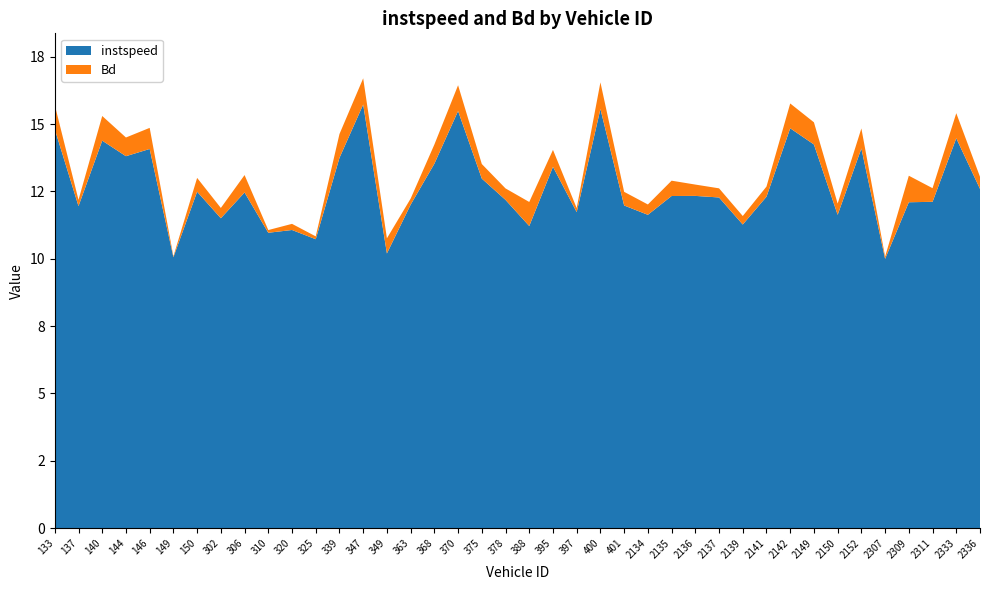

Reading left to right, extract all data points from this chart.

instspeed: 133=14.8	137=12.0	140=14.4	144=13.8	146=14.1	149=10.1	150=12.5	302=11.5	306=12.5	310=11.0	320=11.1	325=10.7	339=13.7	347=15.7	349=10.2	363=12.0	368=13.5	370=15.5	375=13.0	378=12.2	388=11.2	395=13.4	397=11.7	400=15.6	401=12.0	2134=11.6	2135=12.3	2136=12.3	2137=12.3	2139=11.3	2141=12.3	2142=14.8	2149=14.2	2150=11.6	2152=14.1	2307=10.0	2309=12.1	2311=12.1	2333=14.5	2336=12.6
Bd: 133=0.9	137=0.2	140=0.9	144=0.7	146=0.8	149=0.0	150=0.5	302=0.4	306=0.6	310=0.1	320=0.2	325=0.1	339=0.9	347=1.0	349=0.6	363=0.2	368=0.7	370=1.0	375=0.5	378=0.4	388=0.9	395=0.6	397=0.1	400=1.0	401=0.5	2134=0.4	2135=0.6	2136=0.4	2137=0.3	2139=0.3	2141=0.4	2142=0.9	2149=0.8	2150=0.4	2152=0.7	2307=0.1	2309=1.0	2311=0.5	2333=0.9	2336=0.5